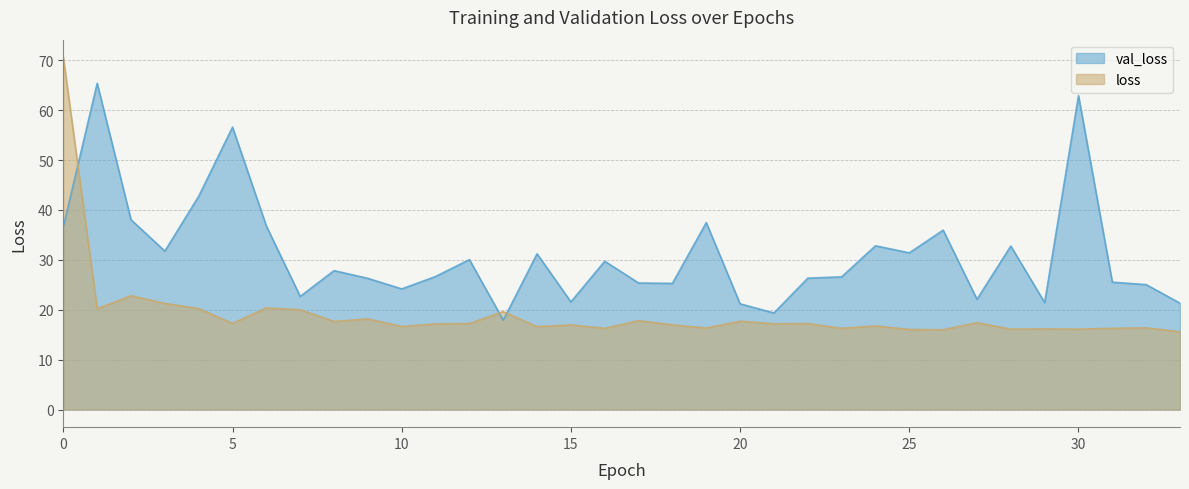

How many lines are shown in the chart?

2